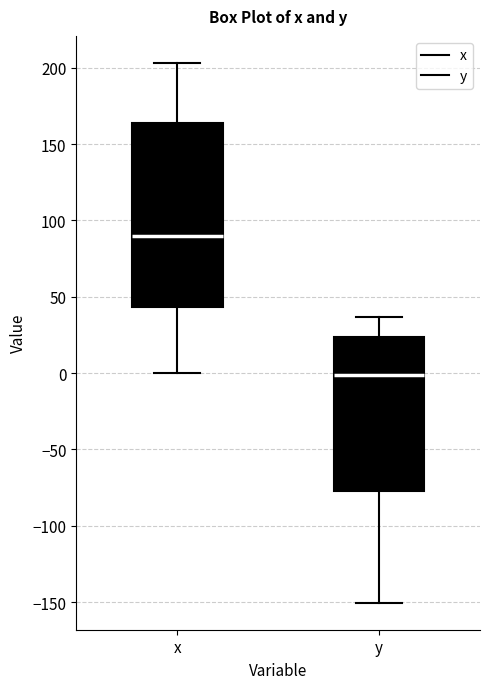

Which box's median line is the highest?

x